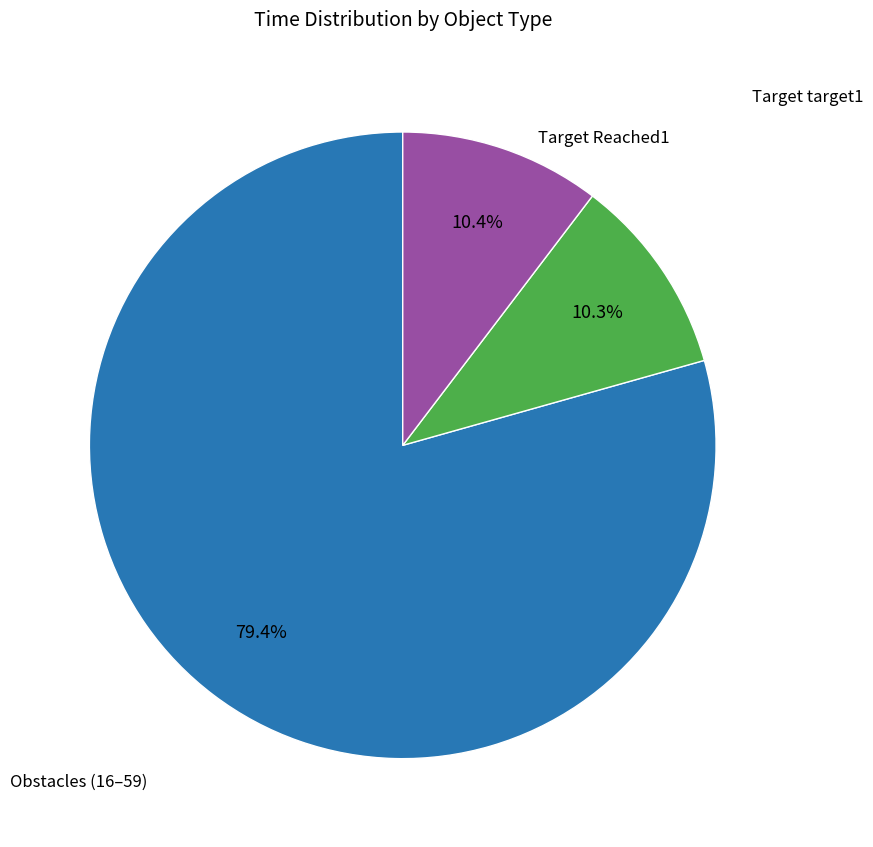

Is there any slice that represents more than half of the pie?

Yes